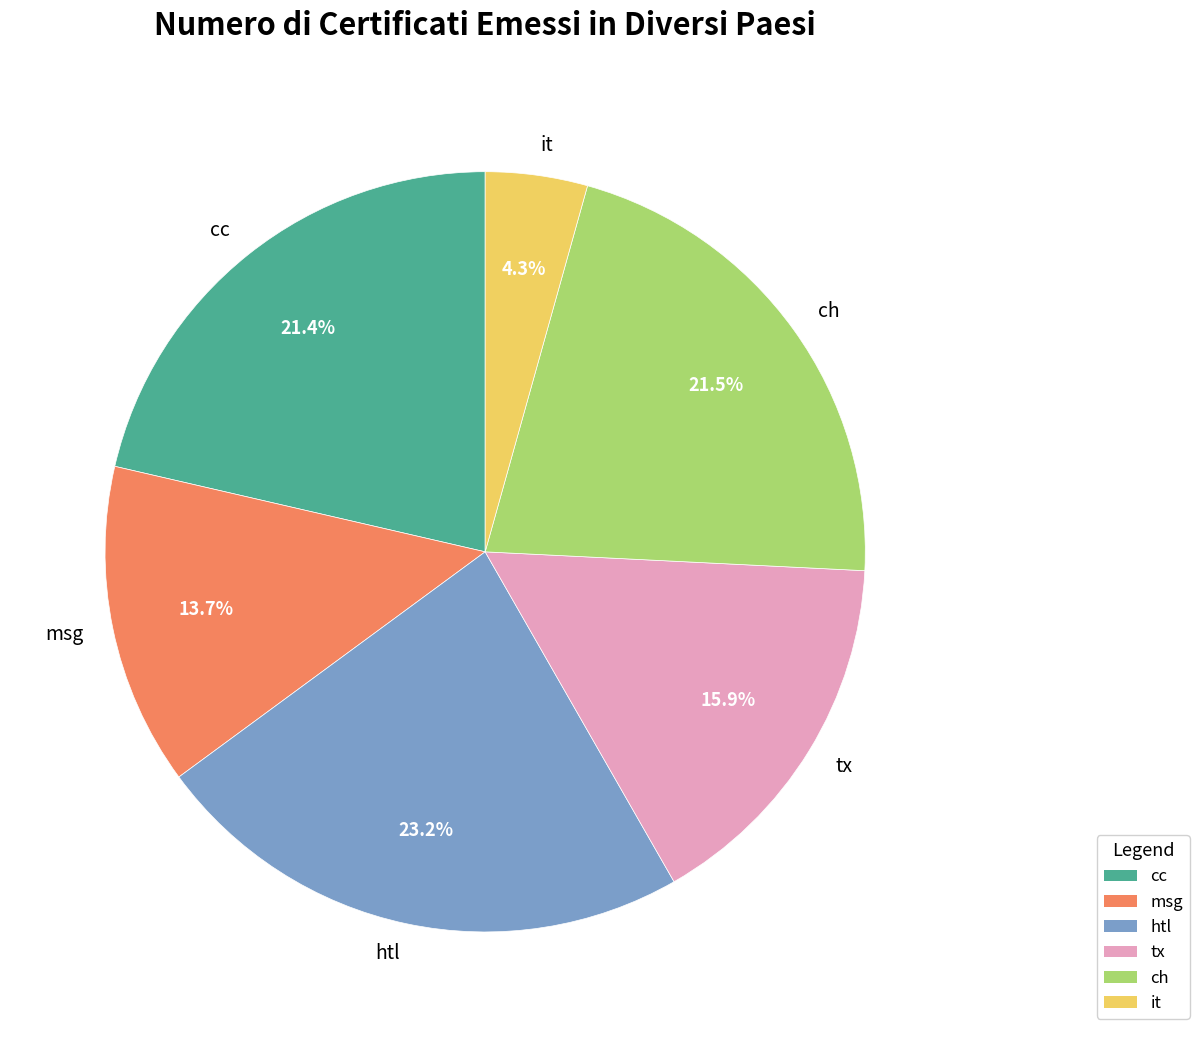

What is the ratio of the value at tx to the value at ch?

0.7